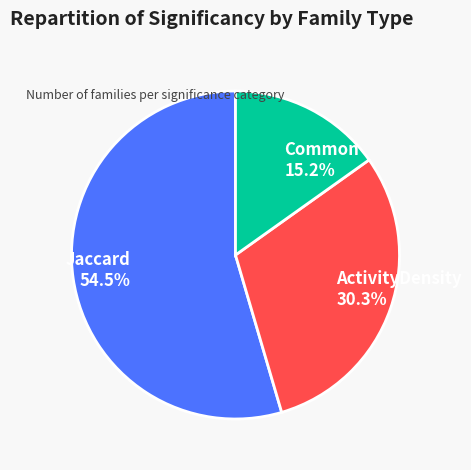

How many slices are in this pie chart?

3